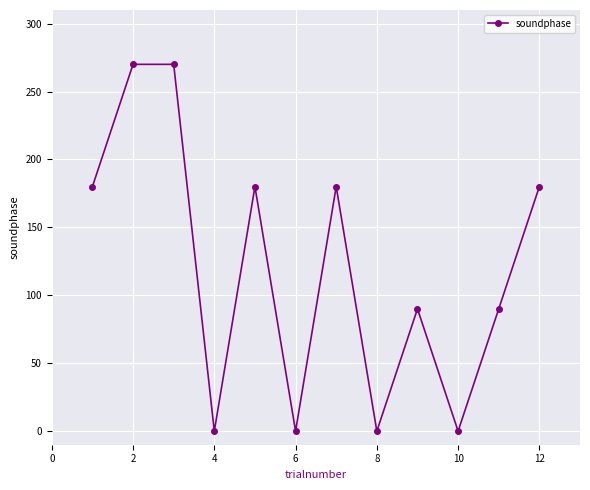

How many values are between 0 and 180?

10